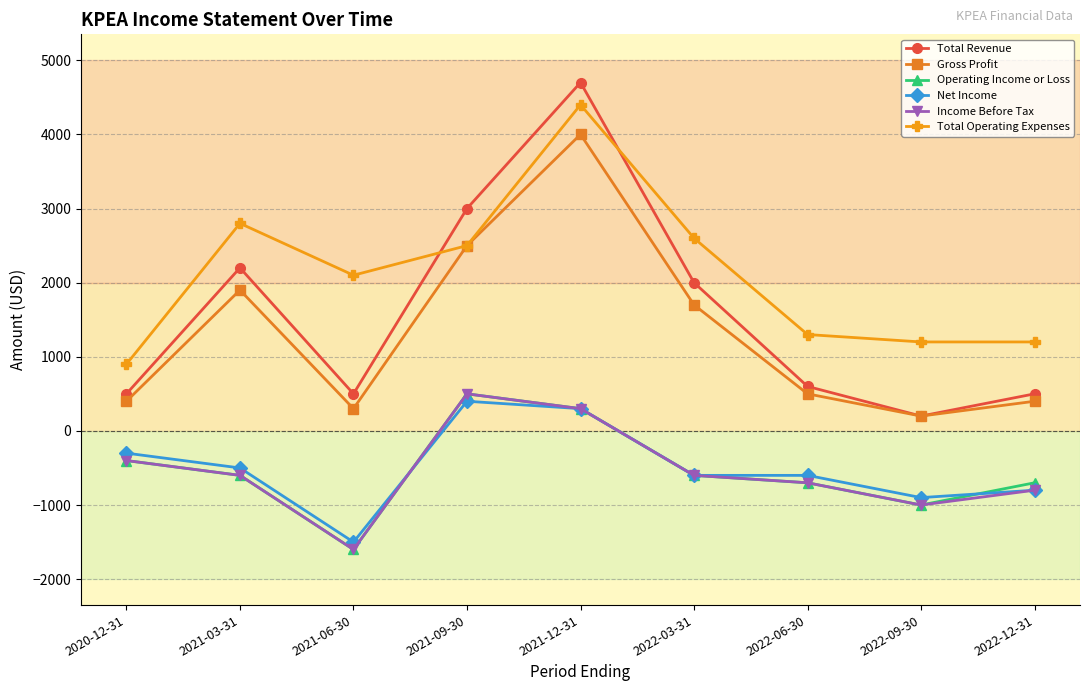

Which series has the largest total across all categories?

Total Operating Expenses